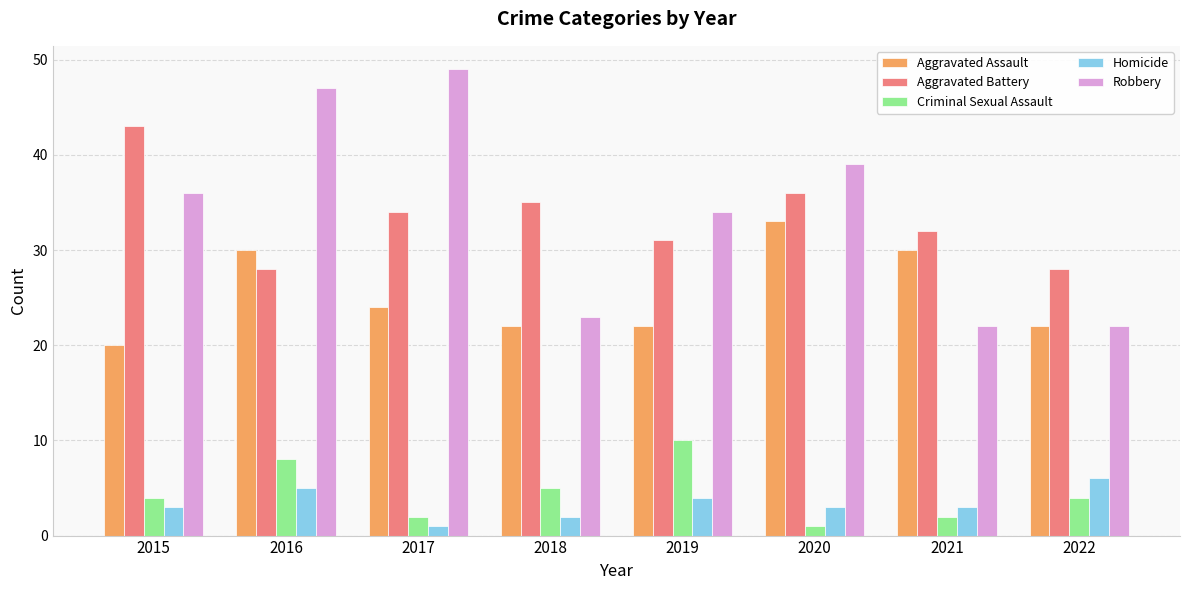

What is the sum of the Criminal Sexual Assault values at 2015 and 2019?

14